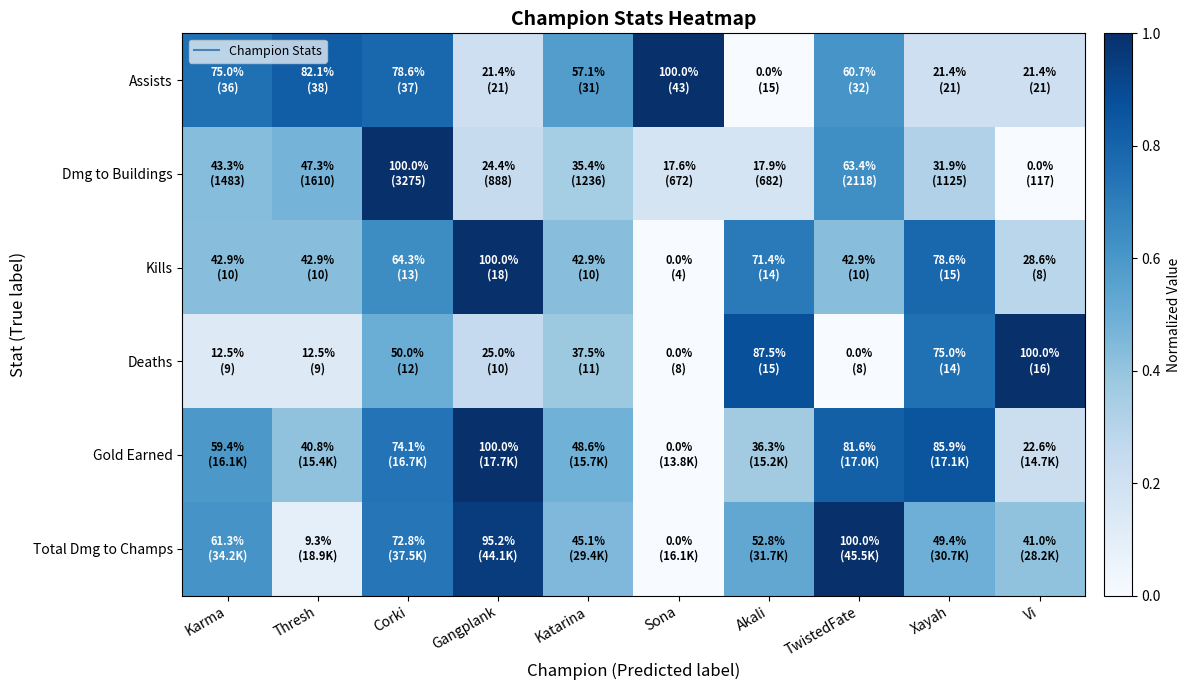

Reading right to left, what are all the values shown in this chart?

Assists: Vi=0.2	Xayah=0.2	TwistedFate=0.6	Akali=0.0	Sona=1.0	Katarina=0.6	Gangplank=0.2	Corki=0.8	Thresh=0.8	Karma=0.8
Dmg to Buildings: Vi=0.0	Xayah=0.3	TwistedFate=0.6	Akali=0.2	Sona=0.2	Katarina=0.4	Gangplank=0.2	Corki=1.0	Thresh=0.5	Karma=0.4
Kills: Vi=0.3	Xayah=0.8	TwistedFate=0.4	Akali=0.7	Sona=0.0	Katarina=0.4	Gangplank=1.0	Corki=0.6	Thresh=0.4	Karma=0.4
Deaths: Vi=1.0	Xayah=0.8	TwistedFate=0.0	Akali=0.9	Sona=0.0	Katarina=0.4	Gangplank=0.2	Corki=0.5	Thresh=0.1	Karma=0.1
Gold Earned: Vi=0.2	Xayah=0.9	TwistedFate=0.8	Akali=0.4	Sona=0.0	Katarina=0.5	Gangplank=1.0	Corki=0.7	Thresh=0.4	Karma=0.6
Total Dmg to Champs: Vi=0.4	Xayah=0.5	TwistedFate=1.0	Akali=0.5	Sona=0.0	Katarina=0.5	Gangplank=1.0	Corki=0.7	Thresh=0.1	Karma=0.6